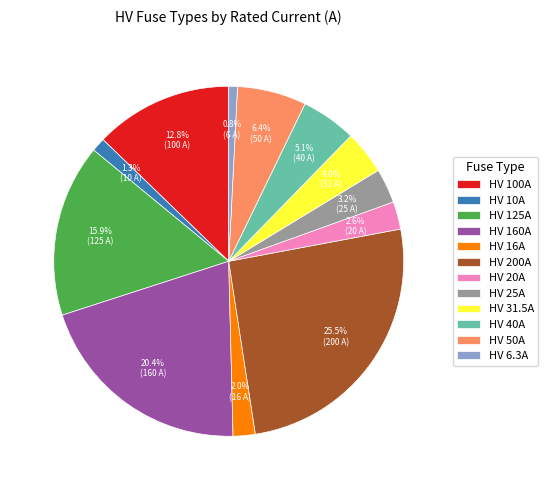

What is the ratio of the value at HV 10A to the value at HV 31.5A?

0.3